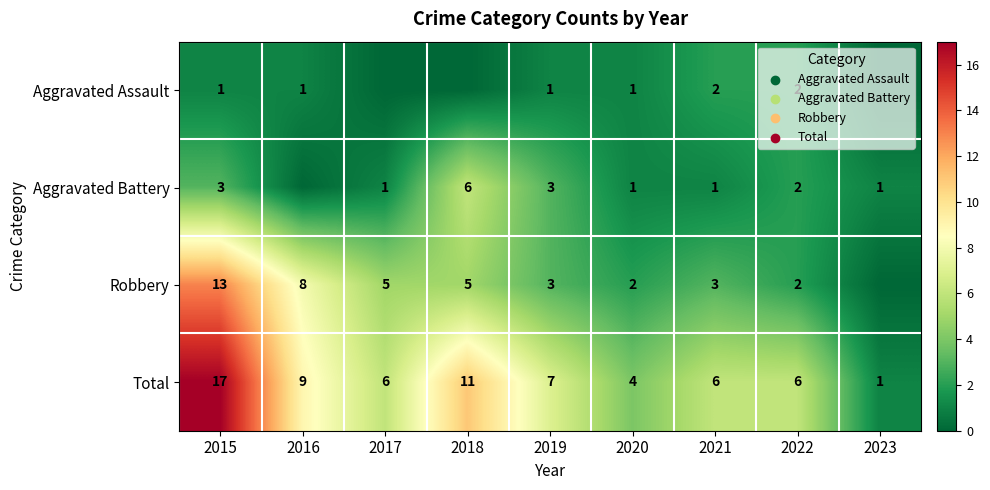

What value does the Total series have at 2021, to the nearest 10?

10